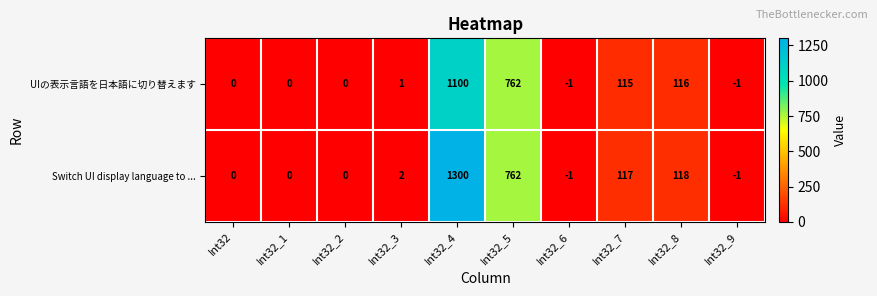

True or false: UIの表示言語を日本語に切り替えます has a value of 245 at Int32_5.

False